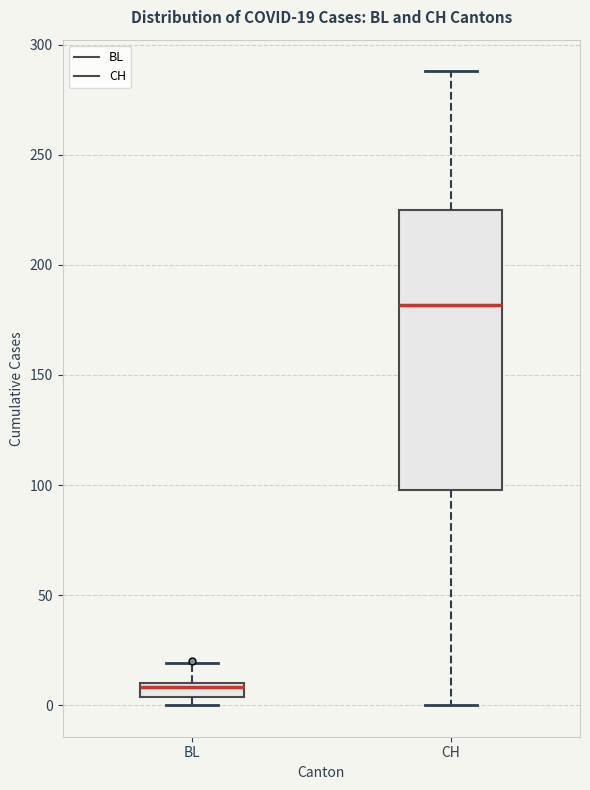

Which box has the highest median line?

CH